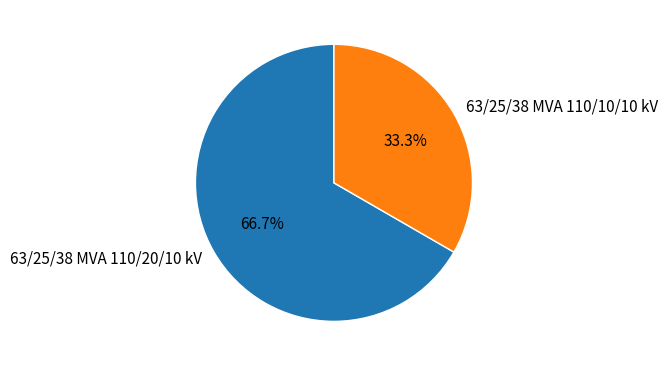

To the nearest percent, what portion does 63/25/38 MVA 110/10/10 kV represent?

33%